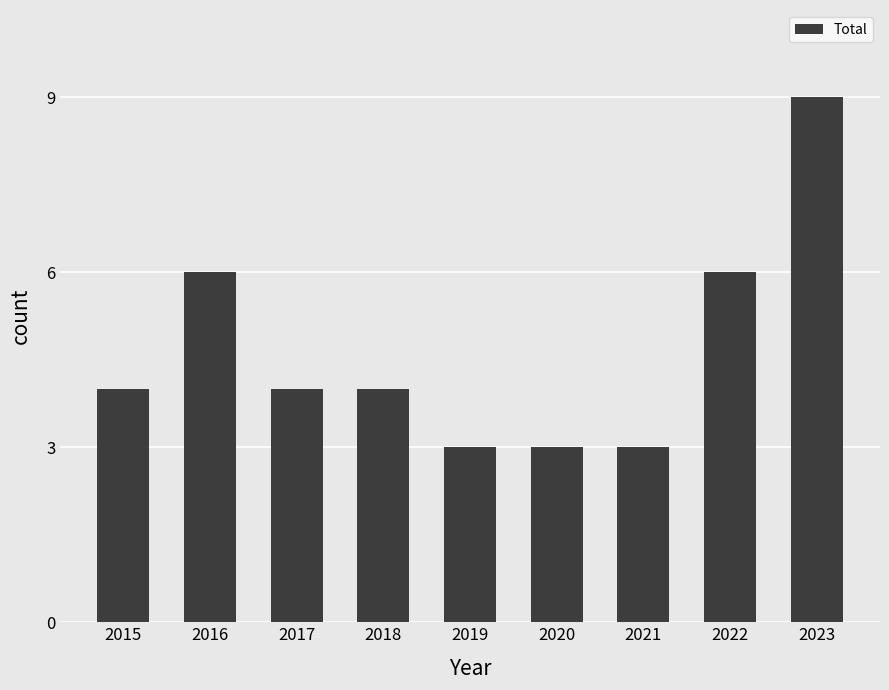

Read the value at 2018.

4